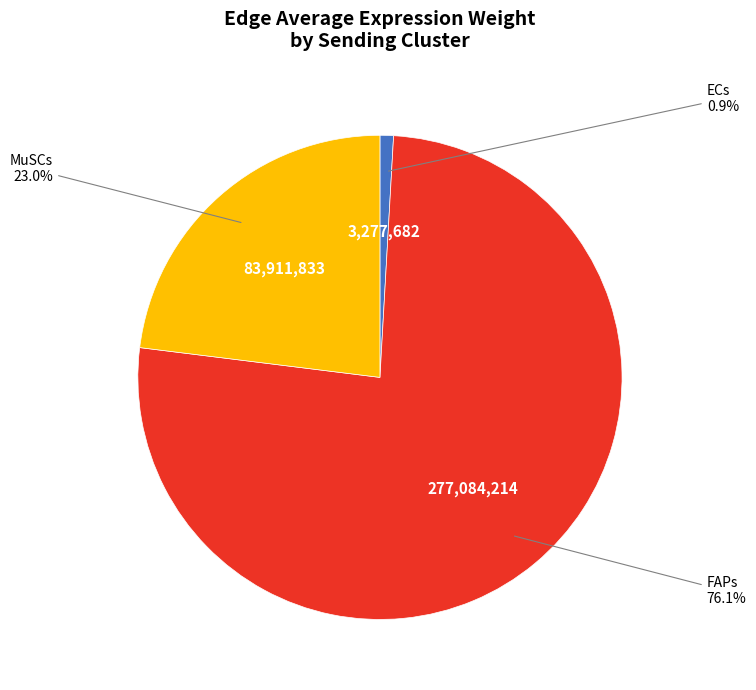

Is there a majority slice in this chart?

Yes